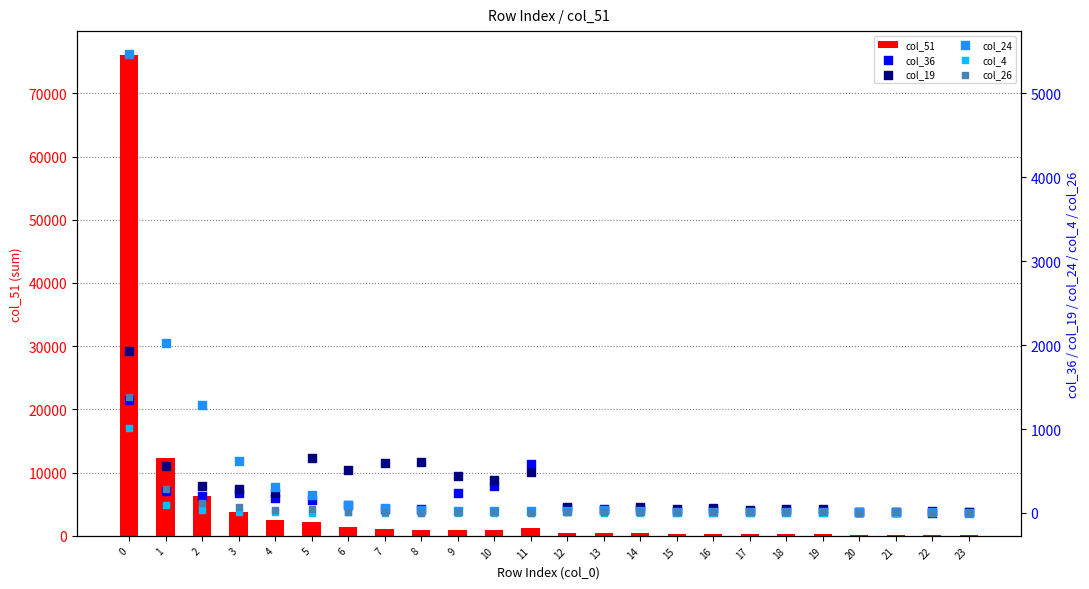

Which series has the largest Y range (max minus min)?

col_51